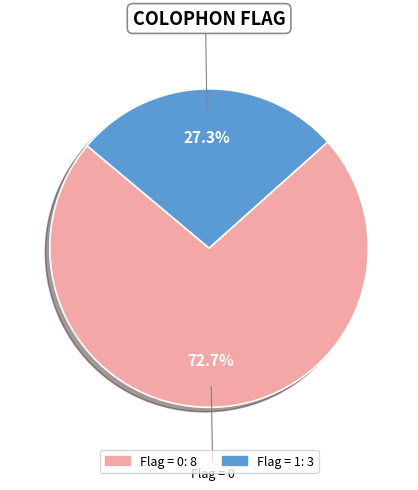

Is there a majority slice in this chart?

Yes